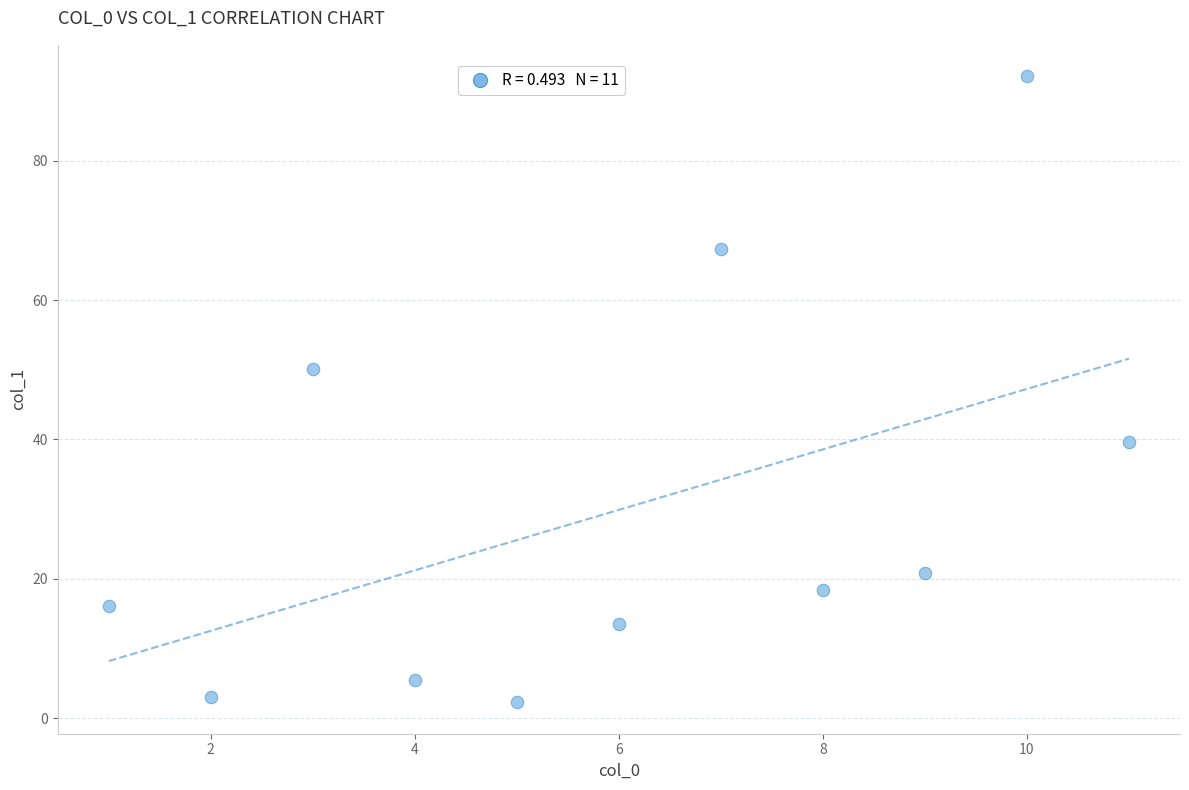

What is the average Y value?

29.9